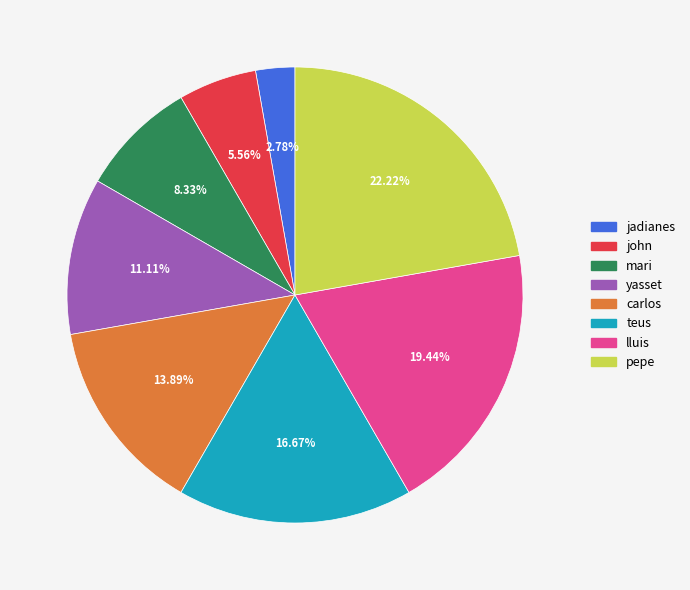

Count the number of slices in the pie.

8